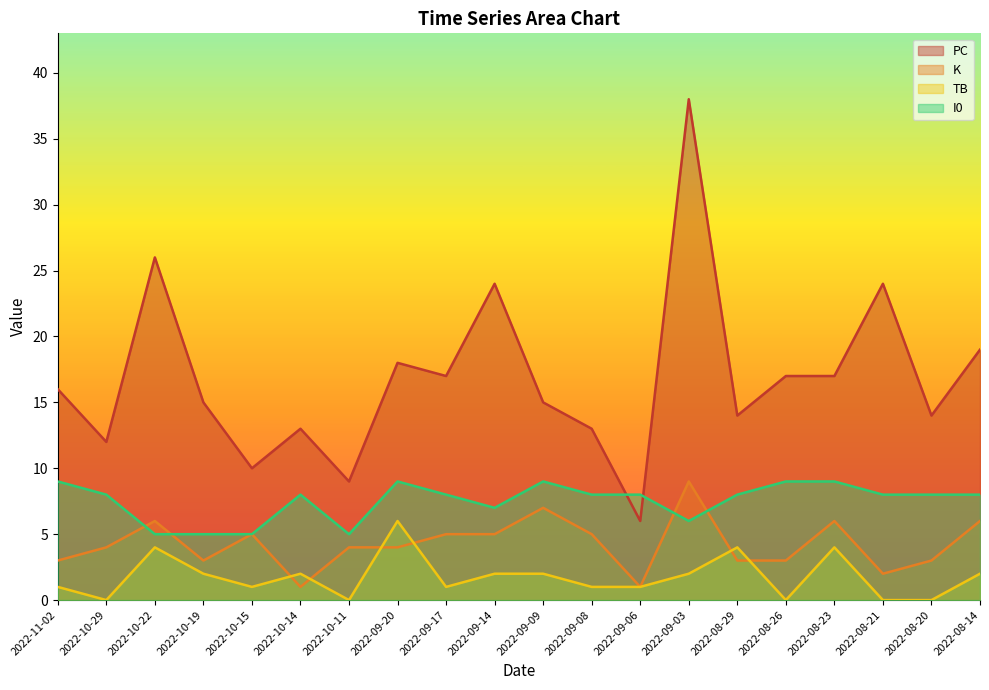

Count the TB values in the range 1 to 2.

11